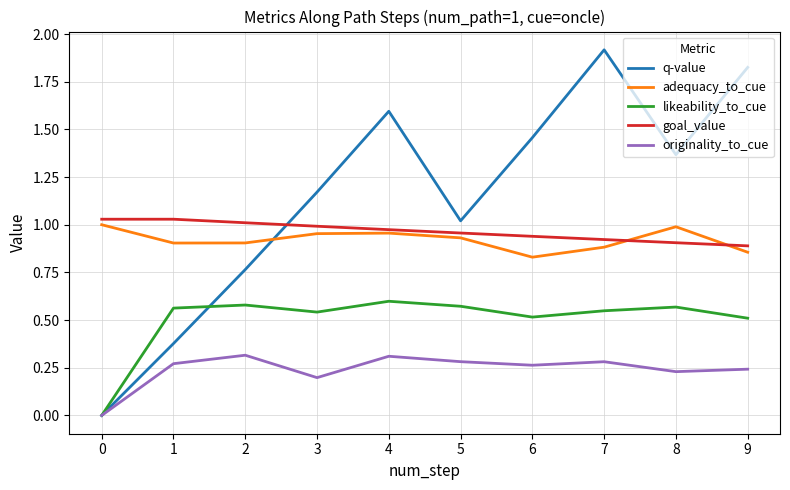

The goal_value series shows 0.3 at 6. True or false?

False